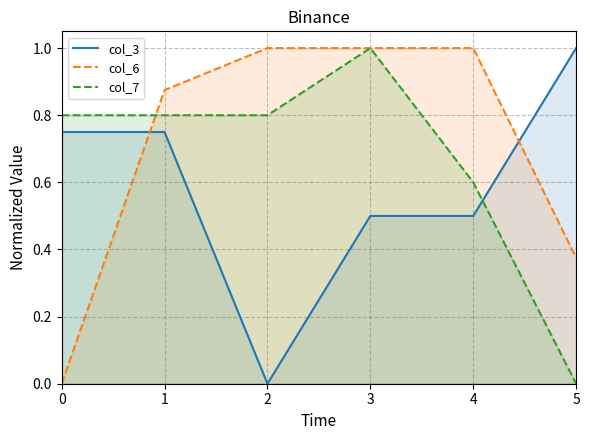

What is the total value across all series at 2?

1.8